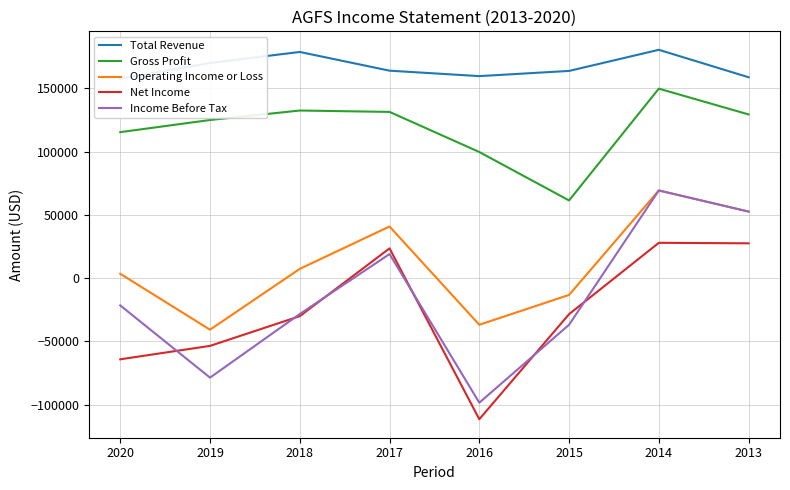

True or false: Income Before Tax and Gross Profit intersect in this chart.

False